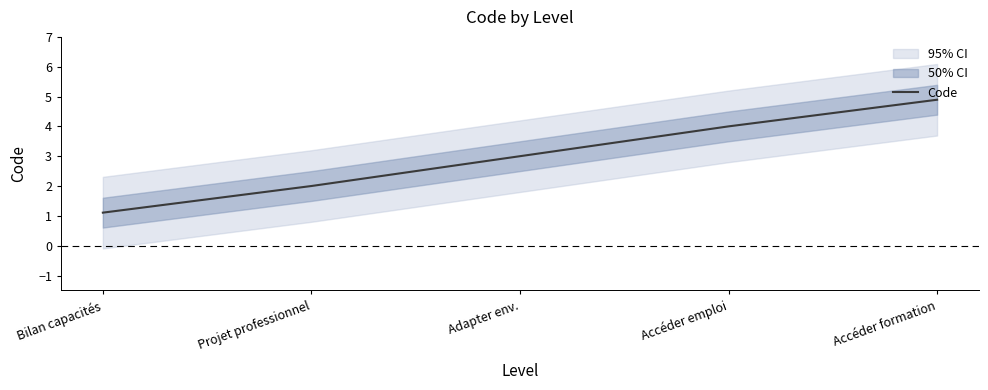

What position from the left is Accéder formation?

5